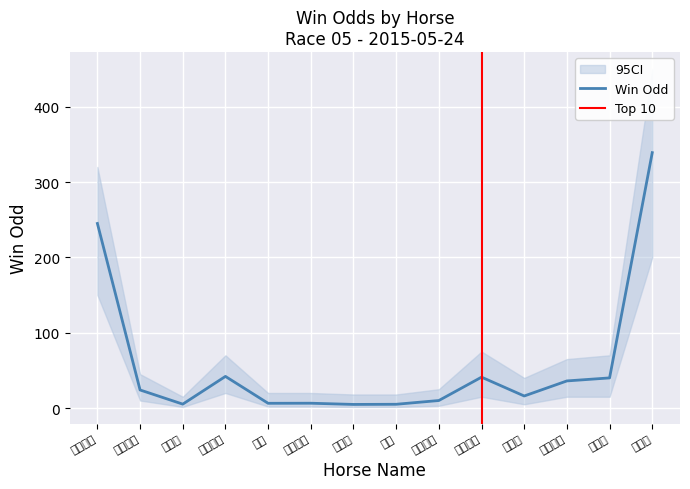

Rank the series by their maximum value, from highest to lowest.

WinOdd_upper, WinOdd, WinOdd_lower